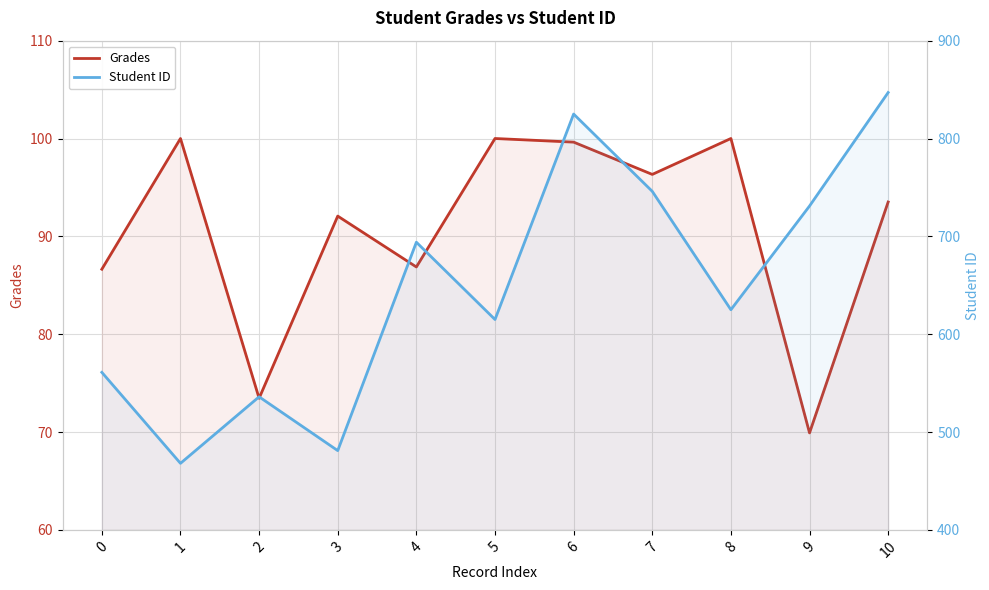

Read the Grades value at 4.

86.9